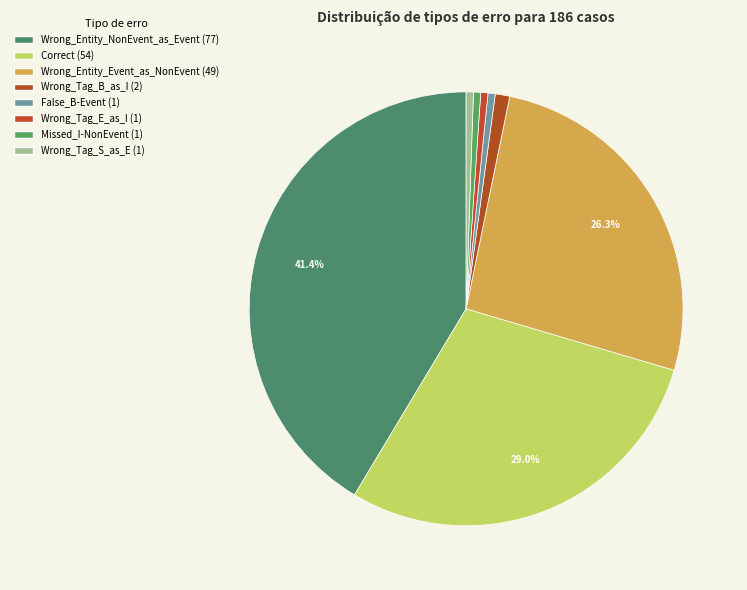

What is the change in value from Wrong_Entity_NonEvent_as_Event to Wrong_Tag_E_as_I?

-76